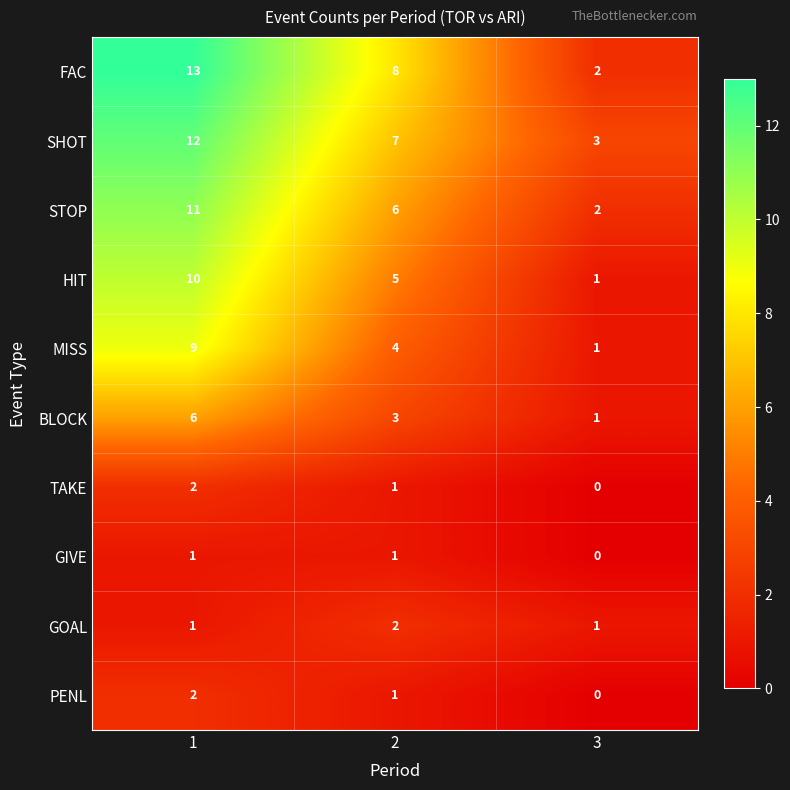

List the labels in order of HIT value, largest first.

1, 2, 3